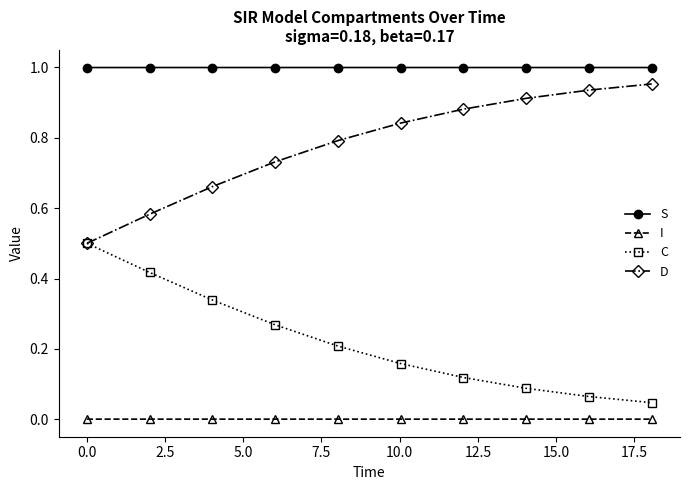

Which series has the largest total across all categories?

S